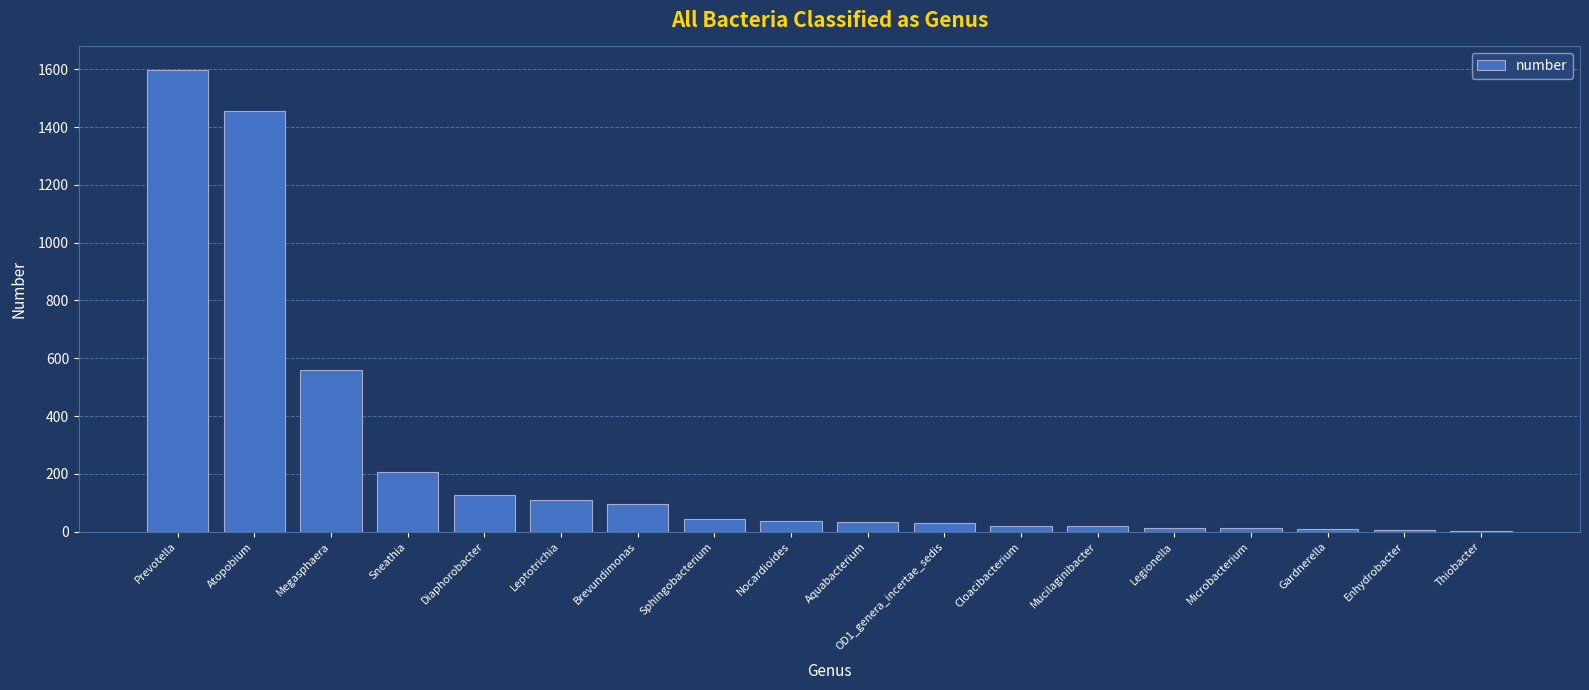

What is the maximum value shown in the chart?

1599